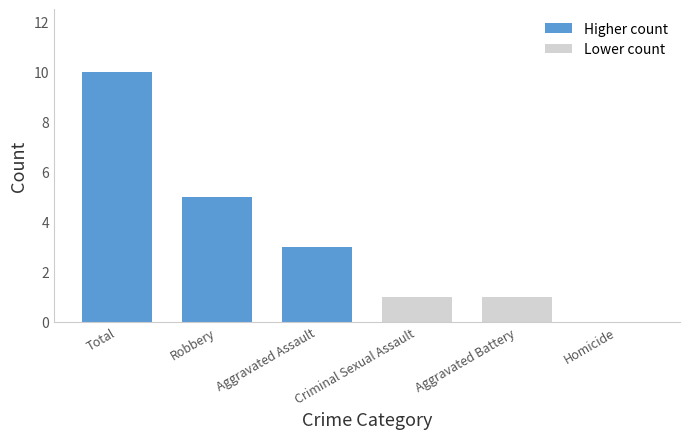

Reading left to right, list all the values displayed in this chart.

Total=10	Robbery=5	Aggravated Assault=3	Criminal Sexual Assault=1	Aggravated Battery=1	Homicide=0